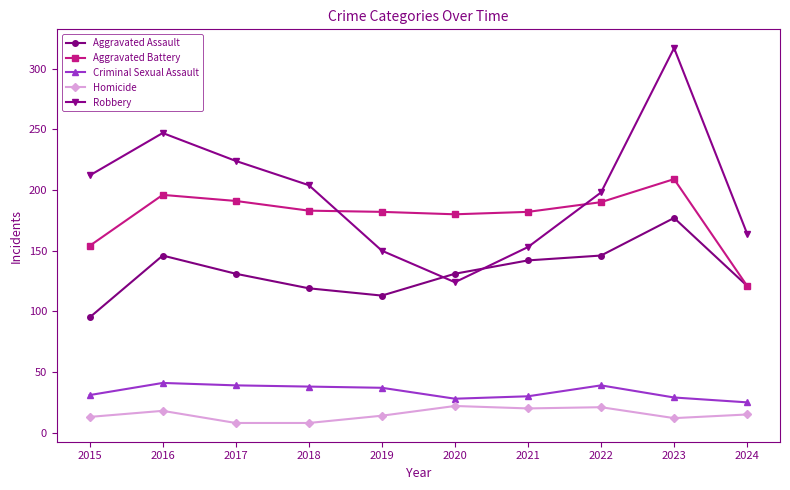

Rank the series by their maximum value, from highest to lowest.

Robbery, Aggravated Battery, Aggravated Assault, Criminal Sexual Assault, Homicide